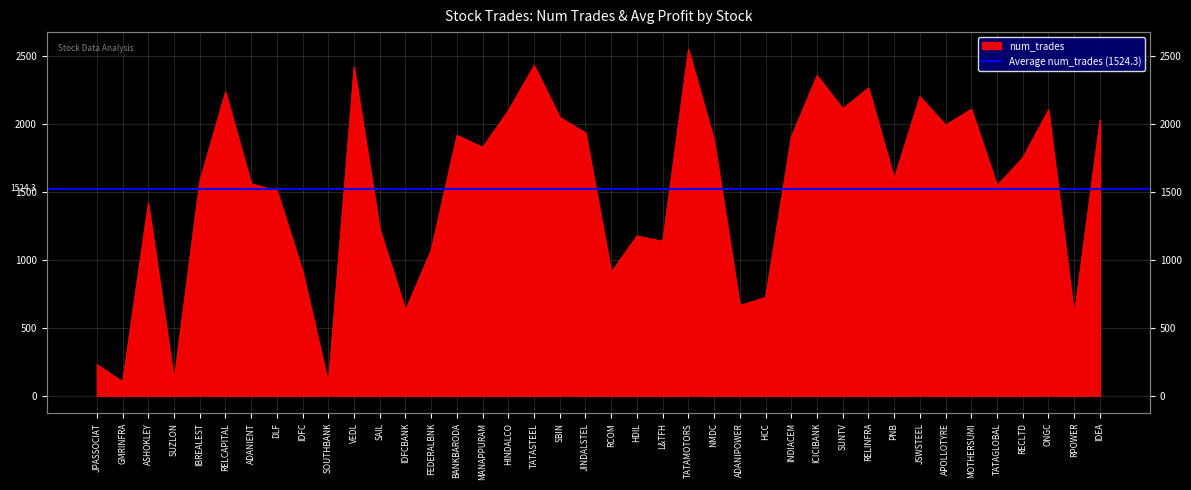

Is it true that the value at SUNTV is 467?

False